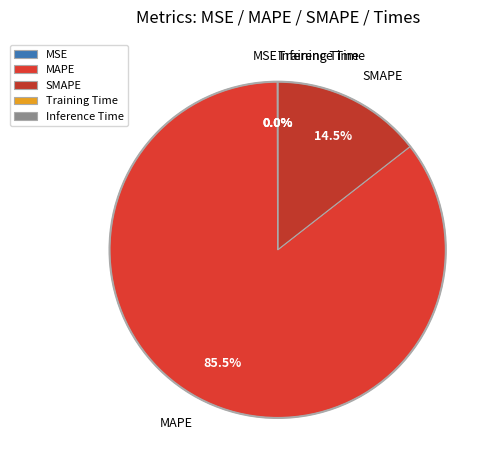

Does MAPE account for over 50% of the chart?

Yes